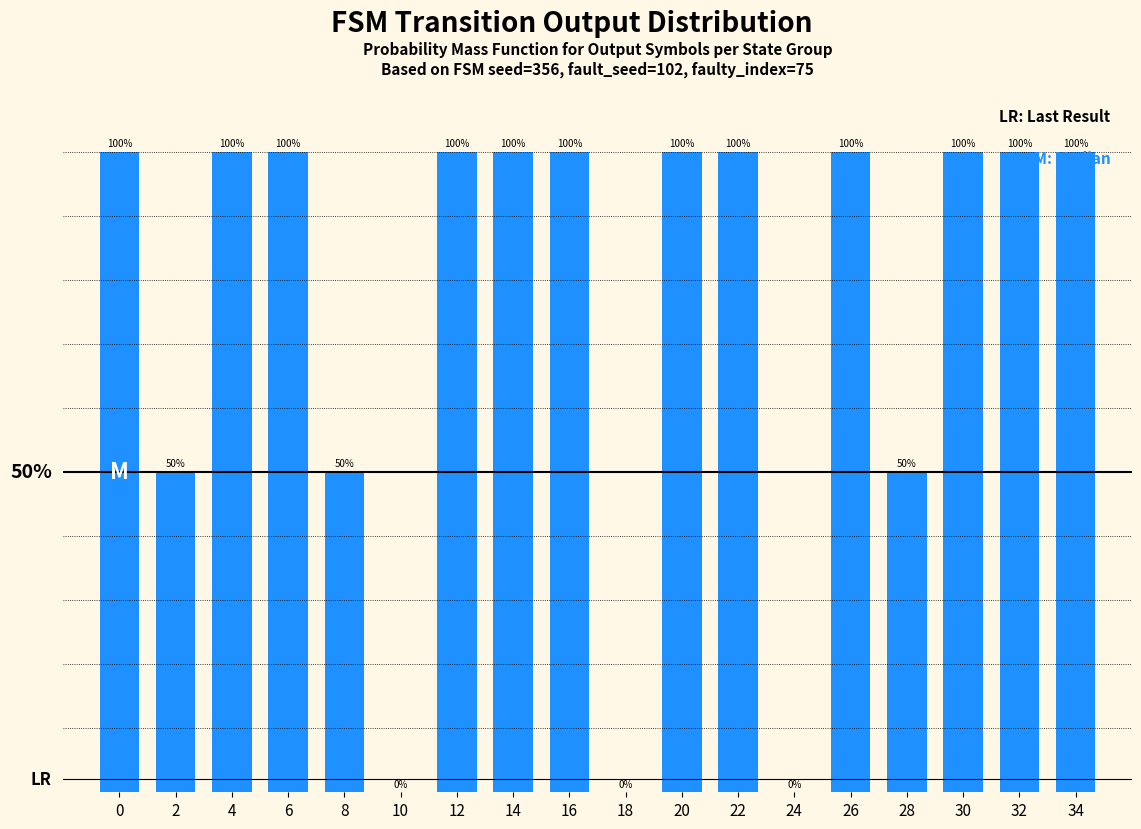

At which category does the chart reach its minimum across all series?

10